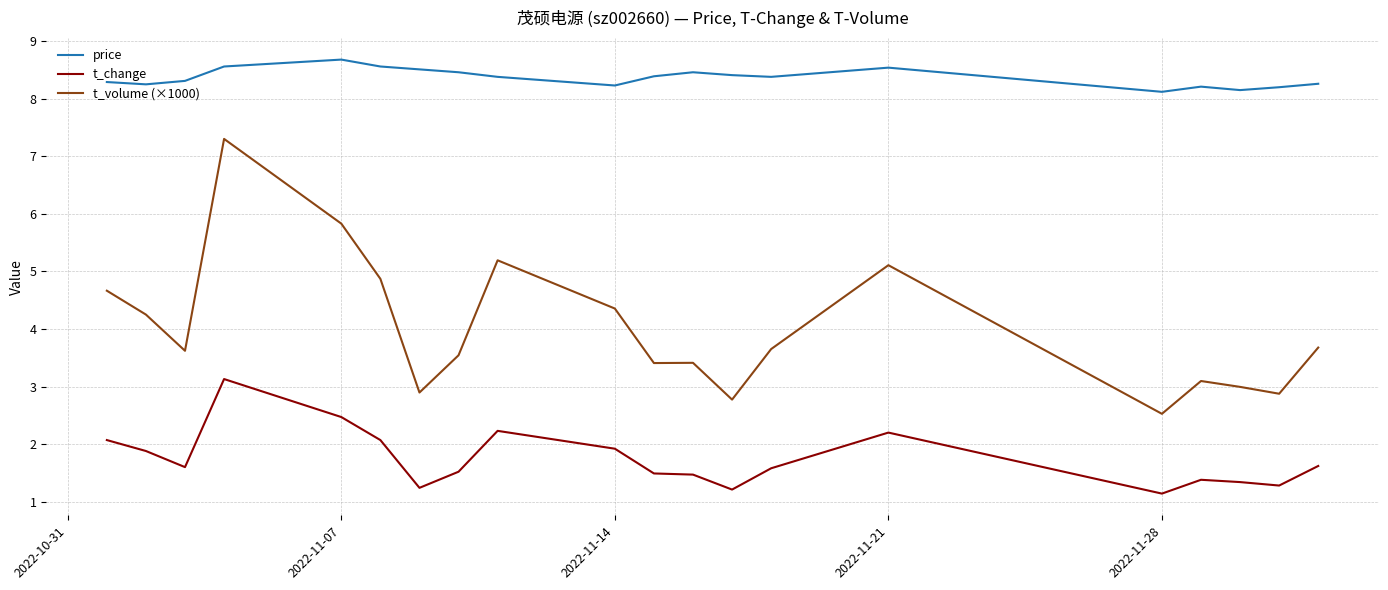

What is the lowest value of the price series?

8.1